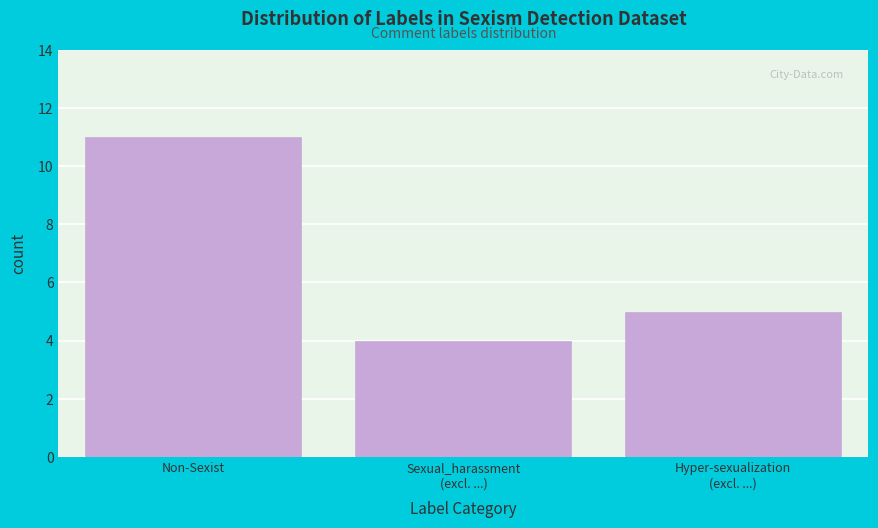

Reading right to left, list all the values displayed in this chart.

5	4	11